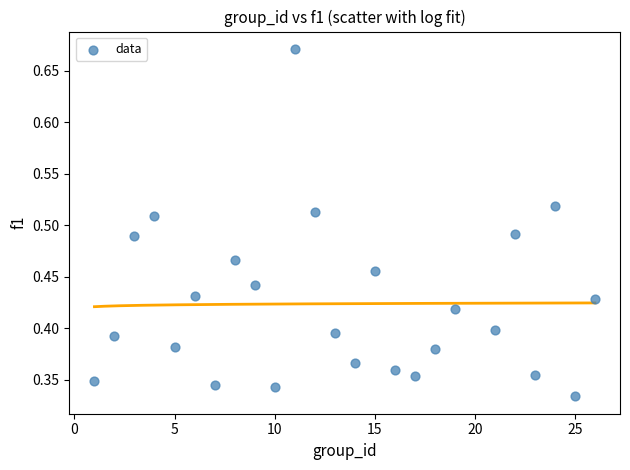

What is the range of X values (max minus min)?

25.0